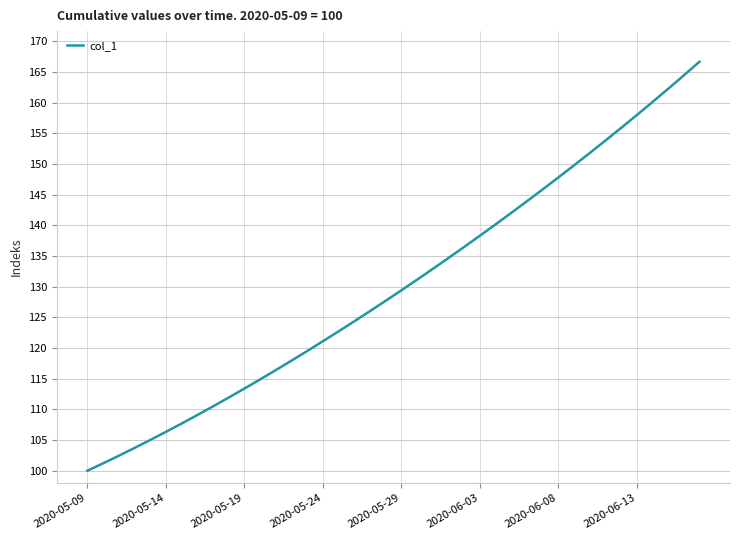

What is the sum of all values?

5207.3